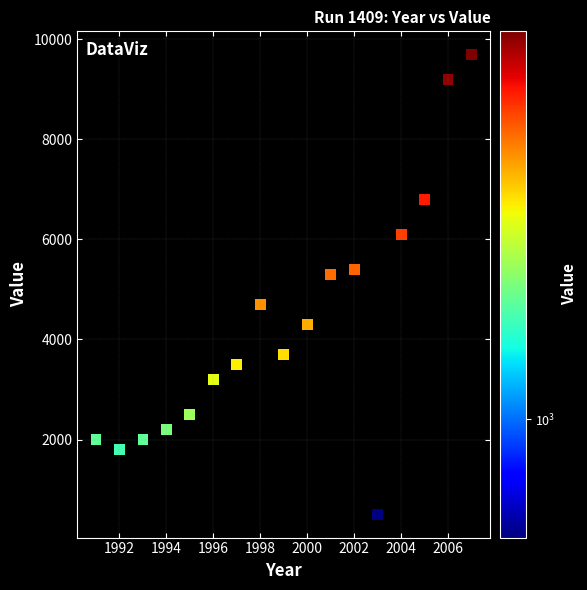

What is the range of X values (max minus min)?

16